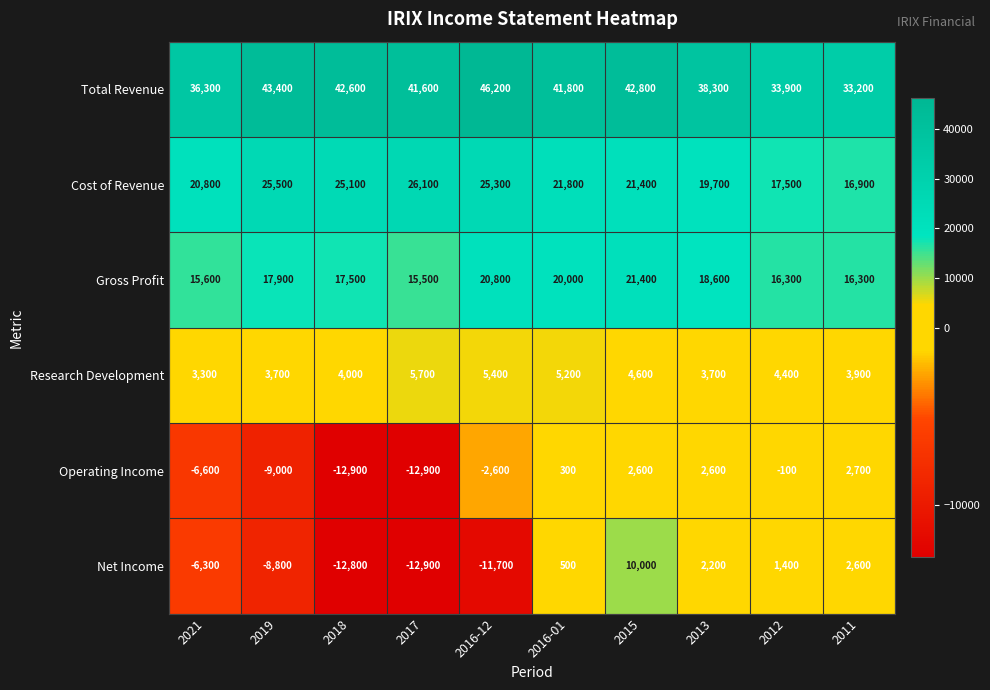

What is the difference between the maximum and minimum values in the Gross Profit series?

5900